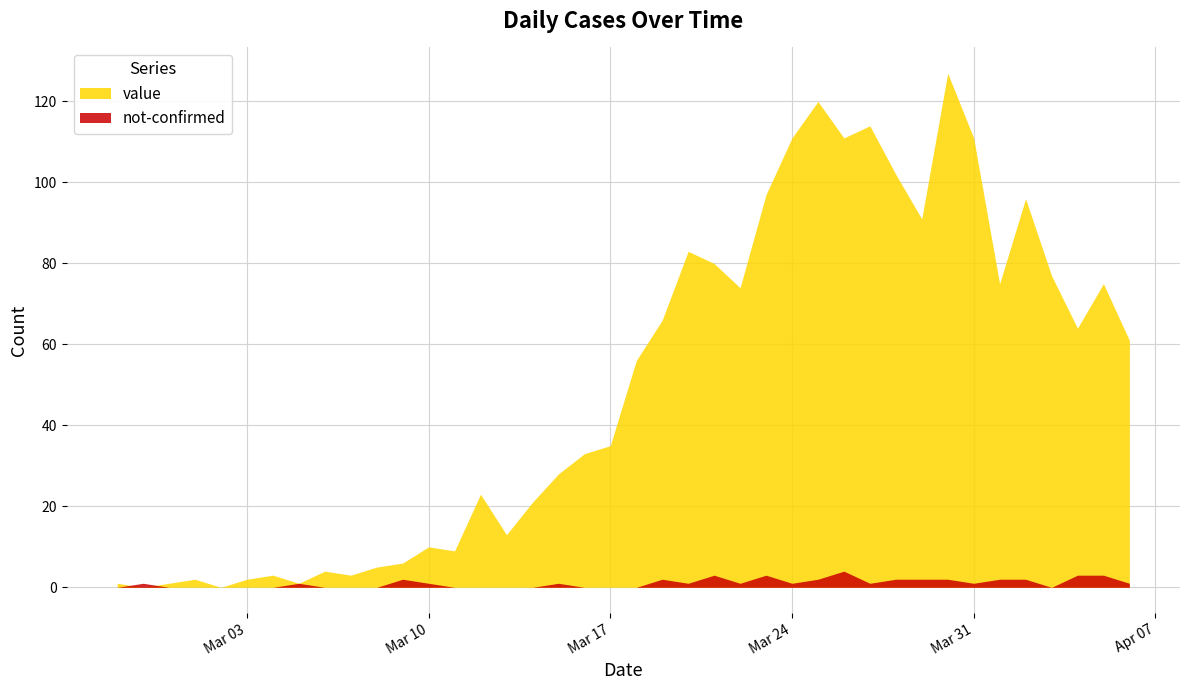

The value of value at 2020-03-28 is 62. True or false?

False